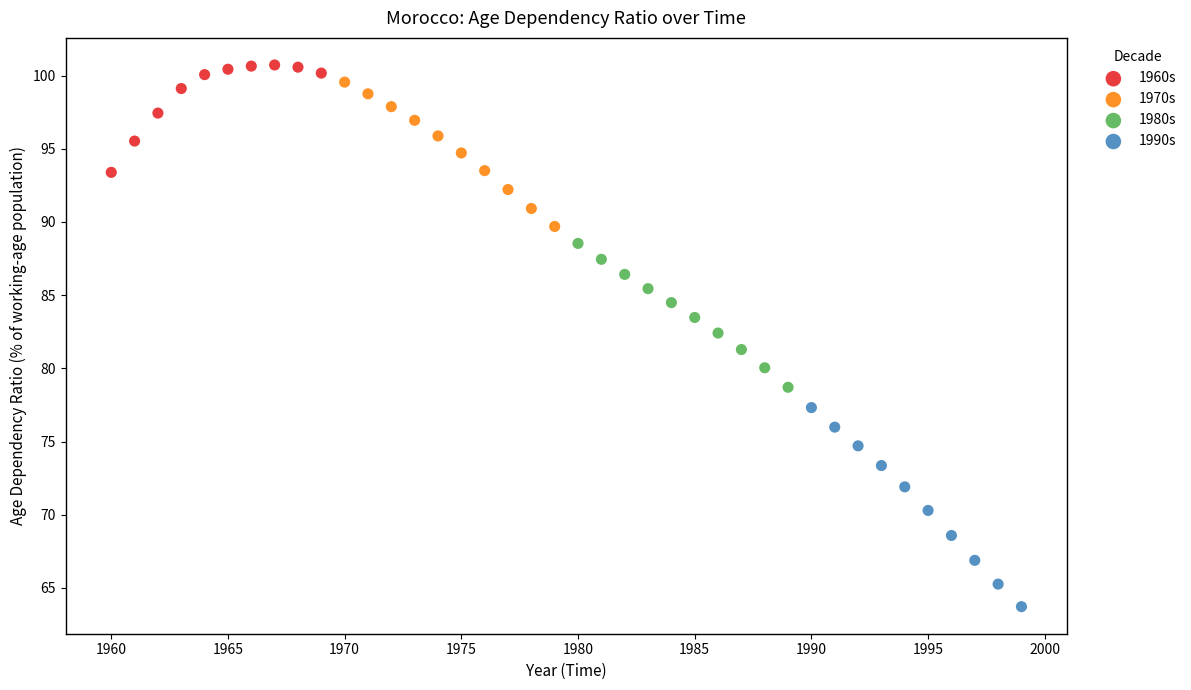

Which series has the largest Y range (max minus min)?

1990s